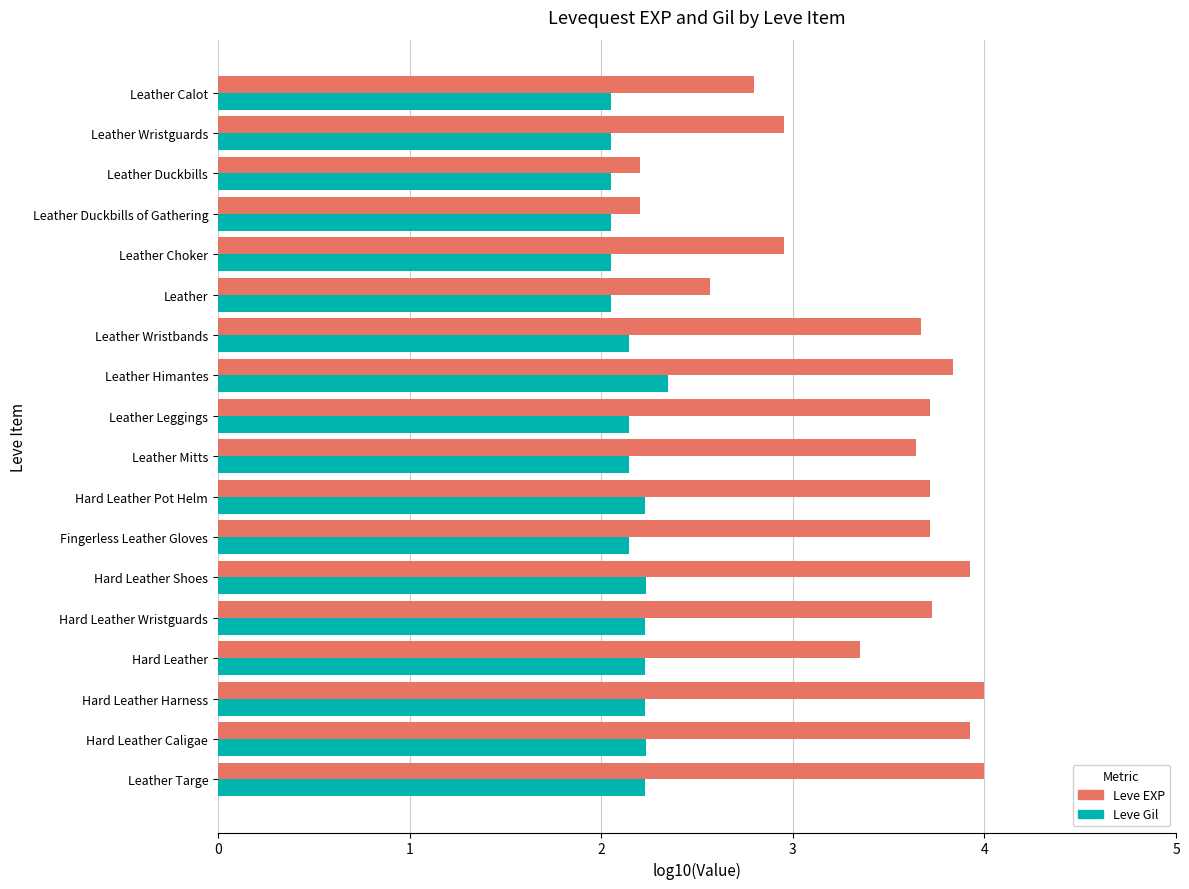

List the series in order of their overall mean, highest first.

Leve EXP, Leve Gil